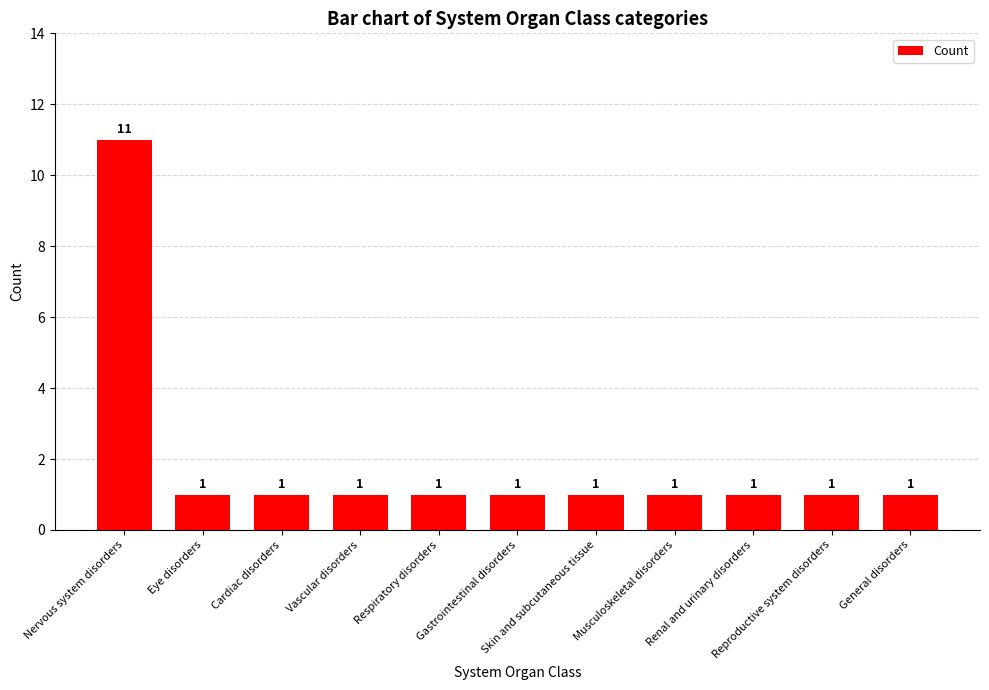

Between Nervous system disorders and General disorders, which is larger?

Nervous system disorders